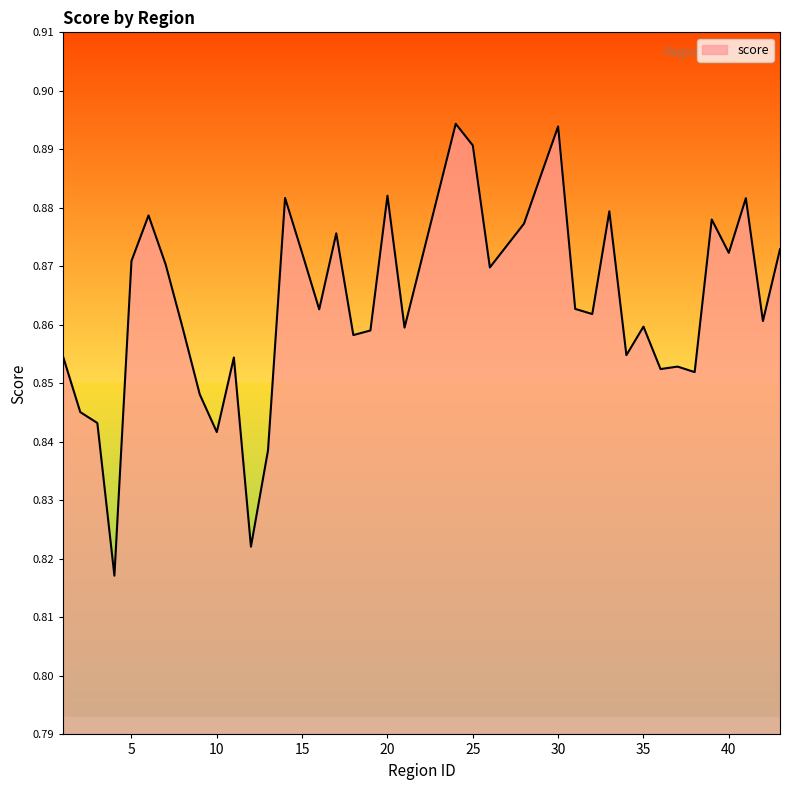

How many lines are shown in the chart?

1